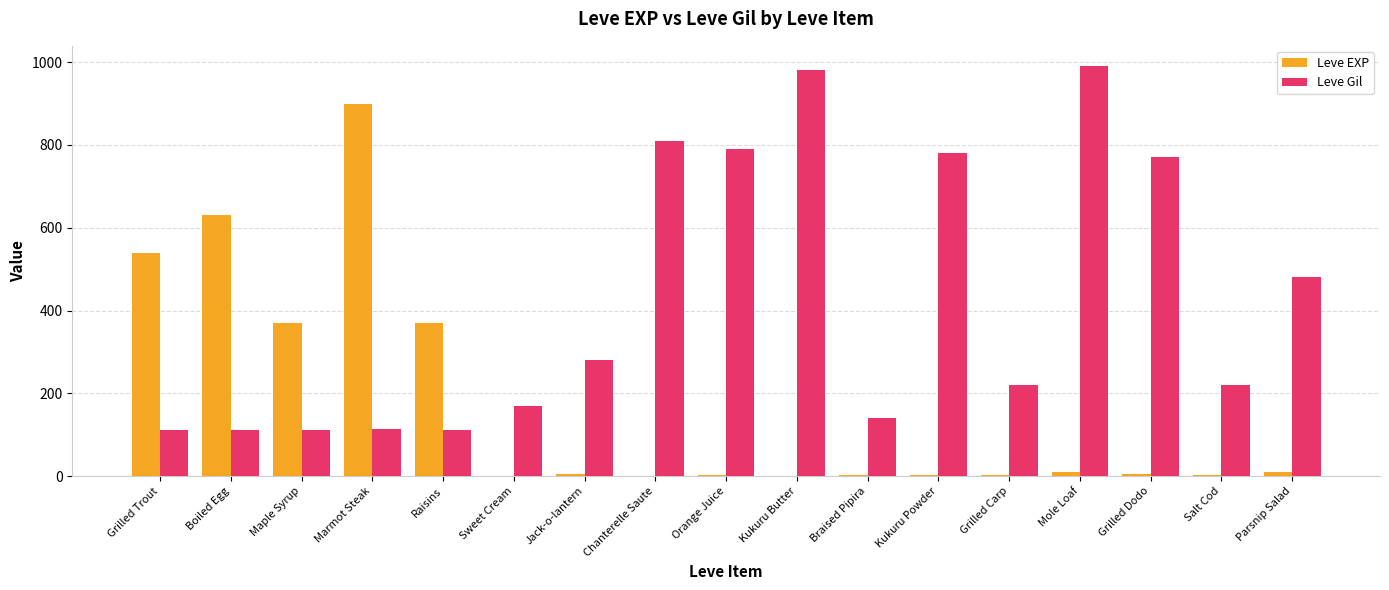

What is the total value across all series at Mole Loaf?

999